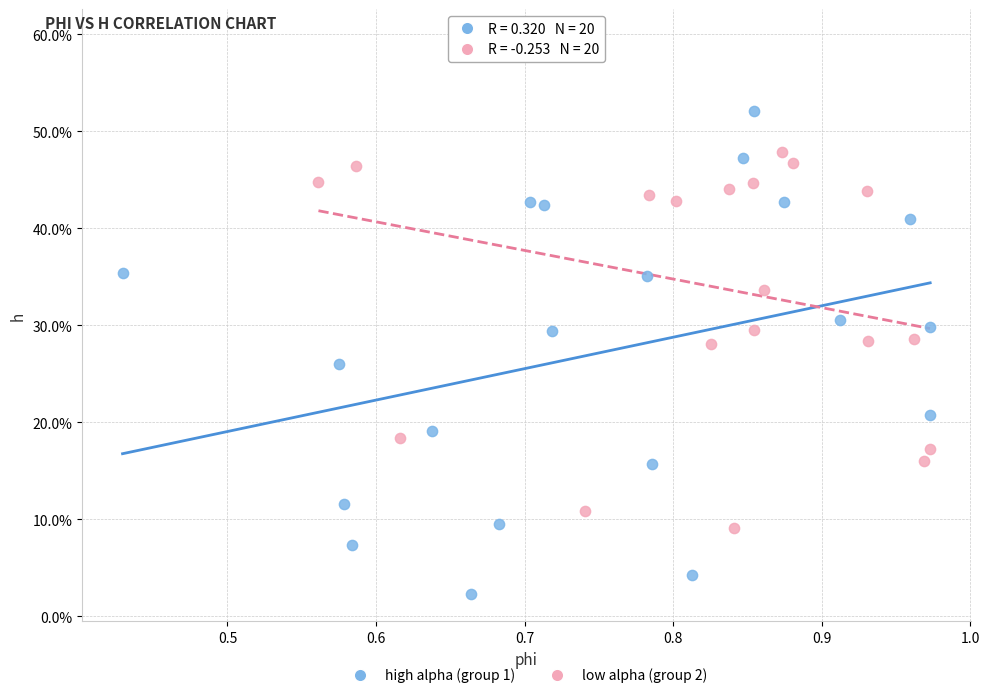

Which series reaches the maximum Y coordinate?

low alpha (group 2)